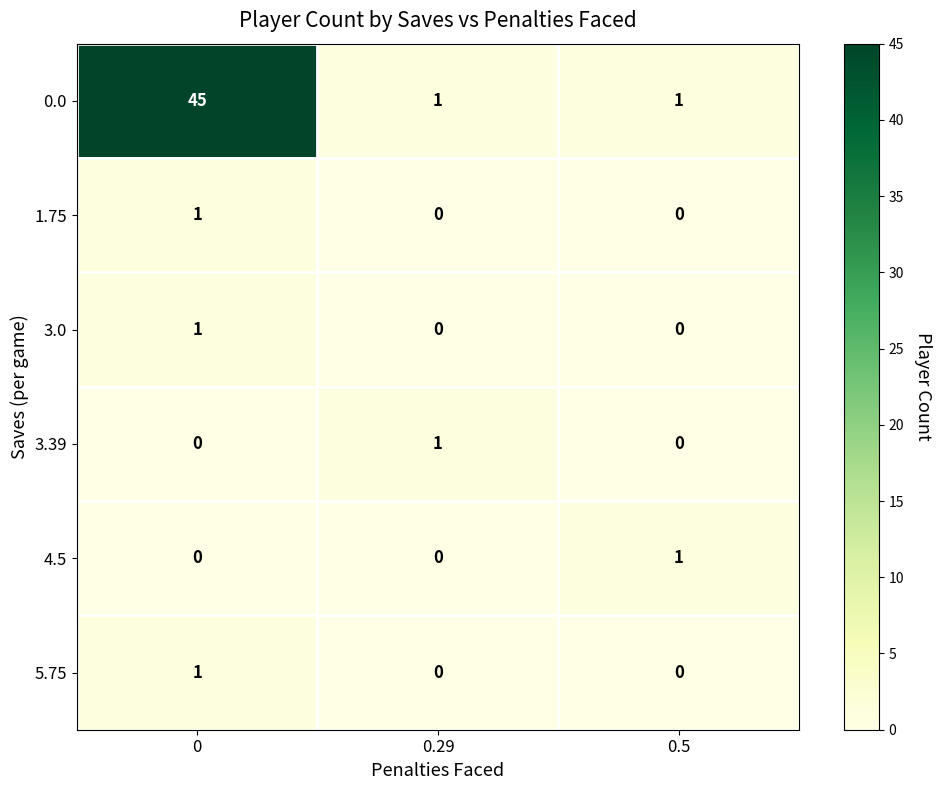

Reading left to right, extract all data points from this chart.

0.0: 45	1	1
1.75: 1	0	0
3.0: 1	0	0
3.39: 0	1	0
4.5: 0	0	1
5.75: 1	0	0